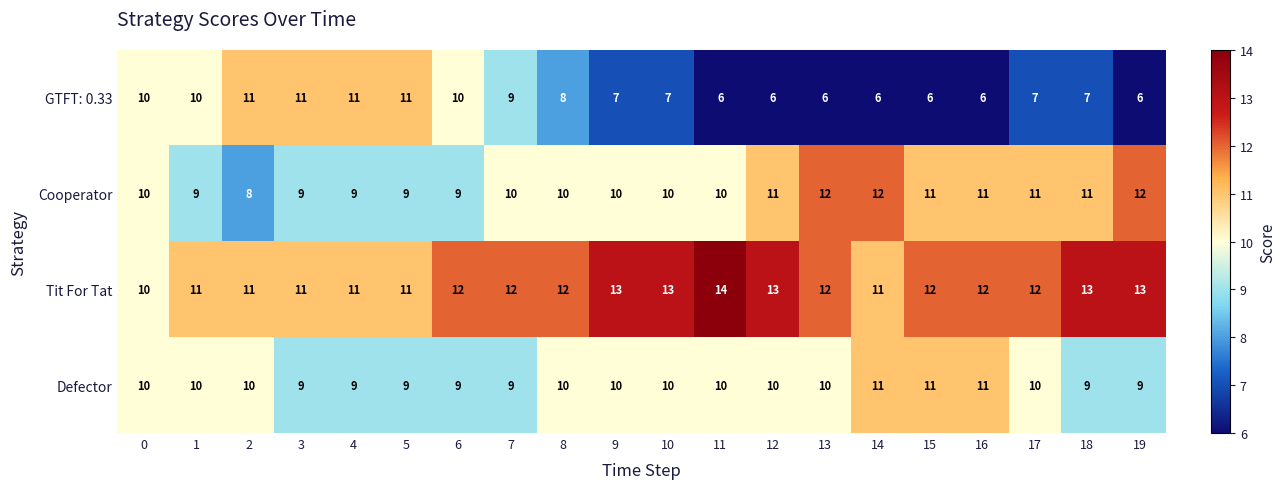

Is the value of GTFT: 0.33 at 3 greater than the value of Defector at 11?

Yes